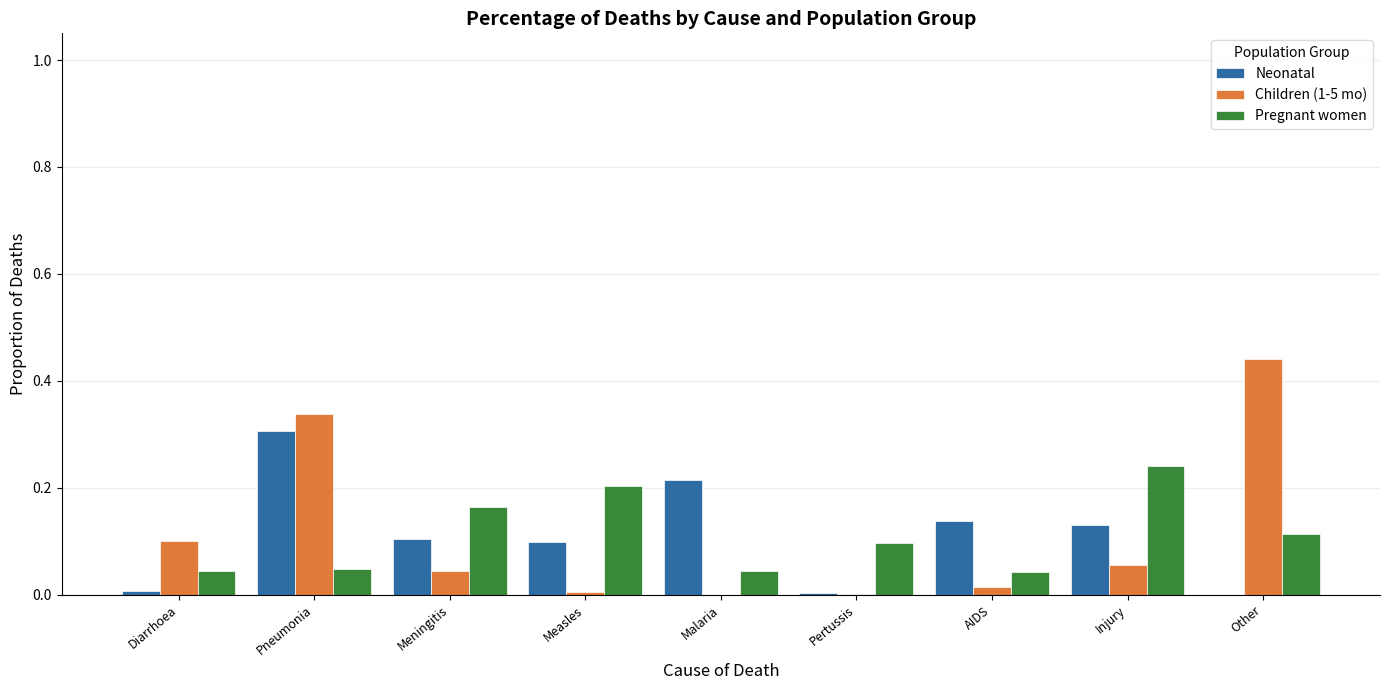

The value of Pregnant women at AIDS is 0.1. True or false?

False